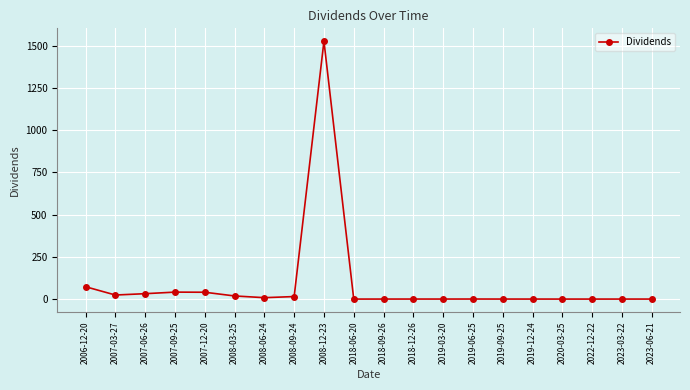

What is the maximum value shown in the chart?

1526.9